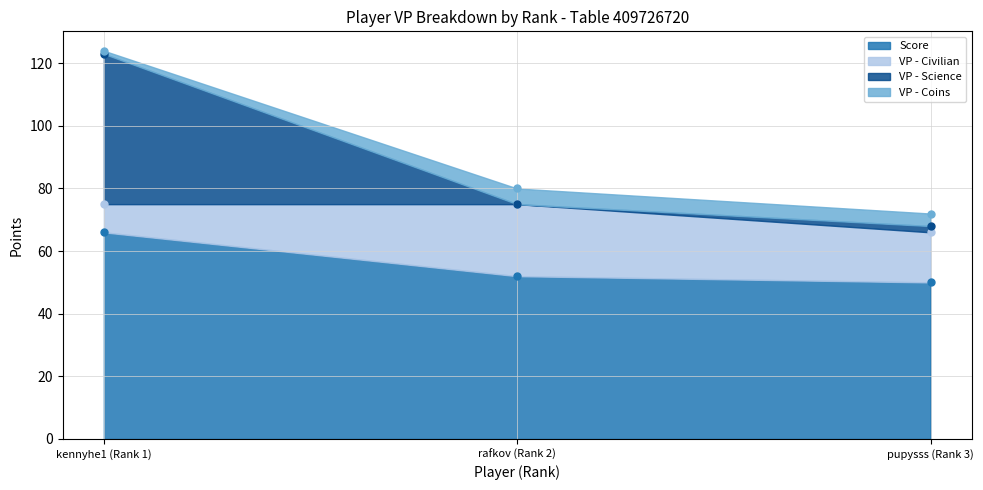

The value of Score at rafkov (Rank 2) is 52. True or false?

True